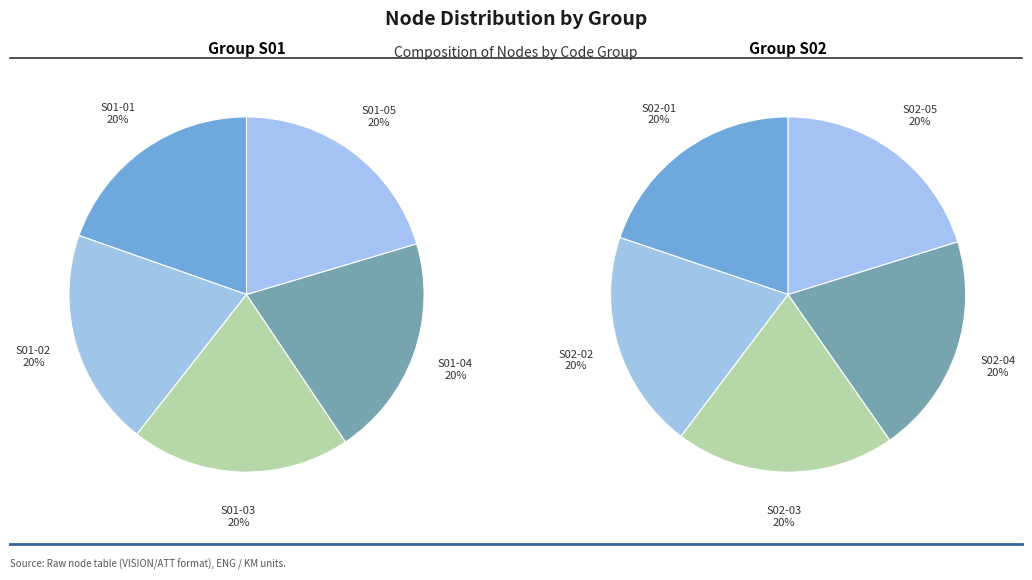

Which series has the widest spread of values?

S01